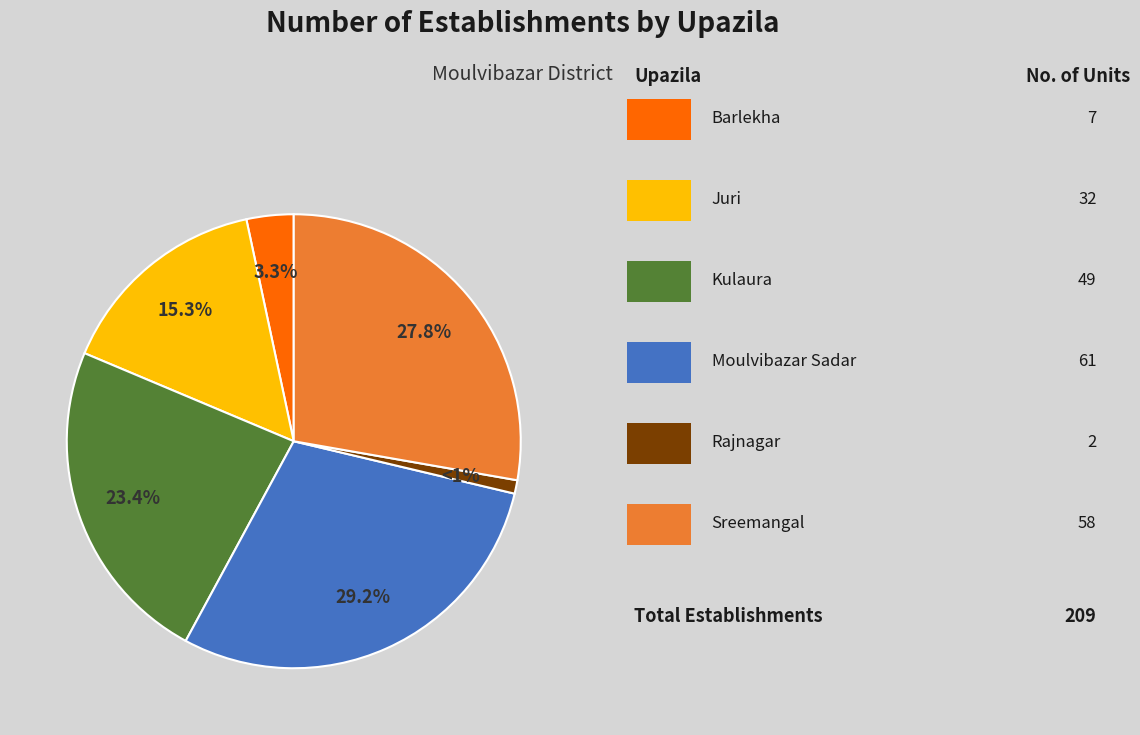

Is there any slice that represents more than half of the pie?

No